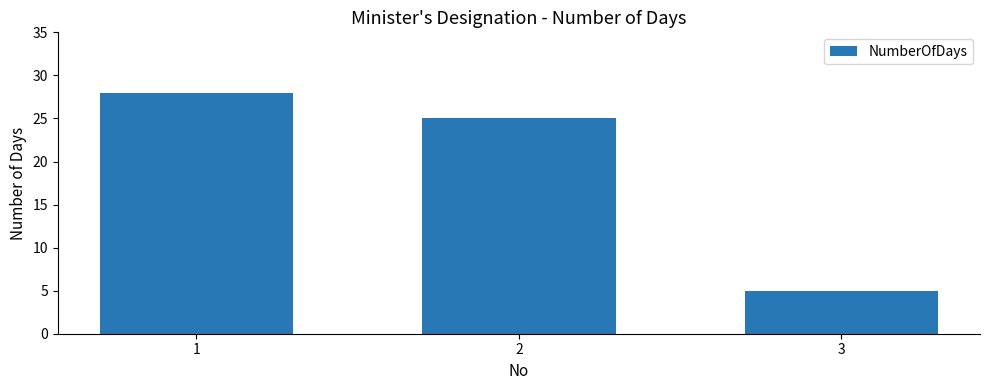

Rank the categories by value from lowest to highest.

3, 2, 1